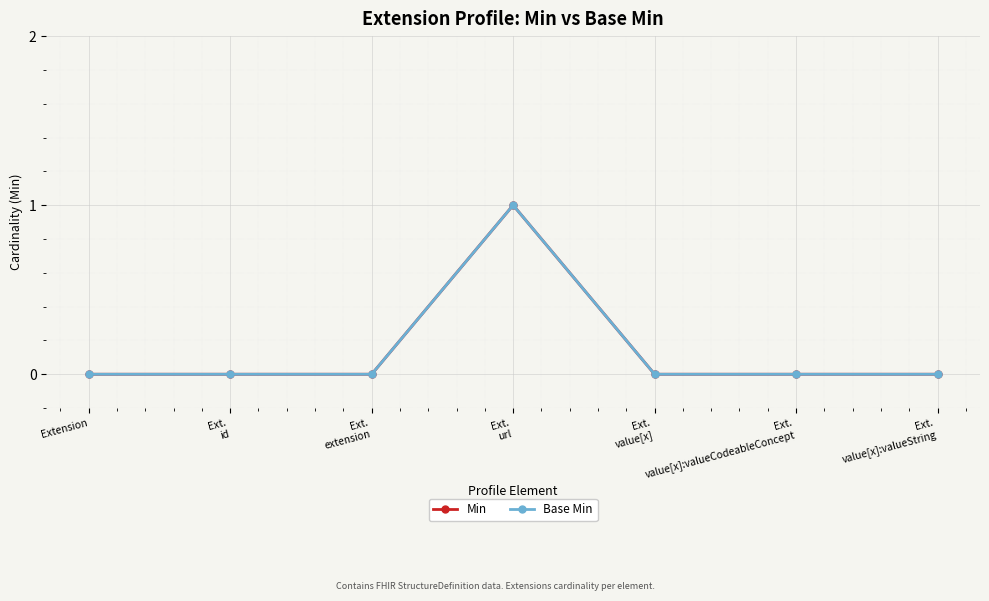

How many interior local peaks does the Base Min series have?

1